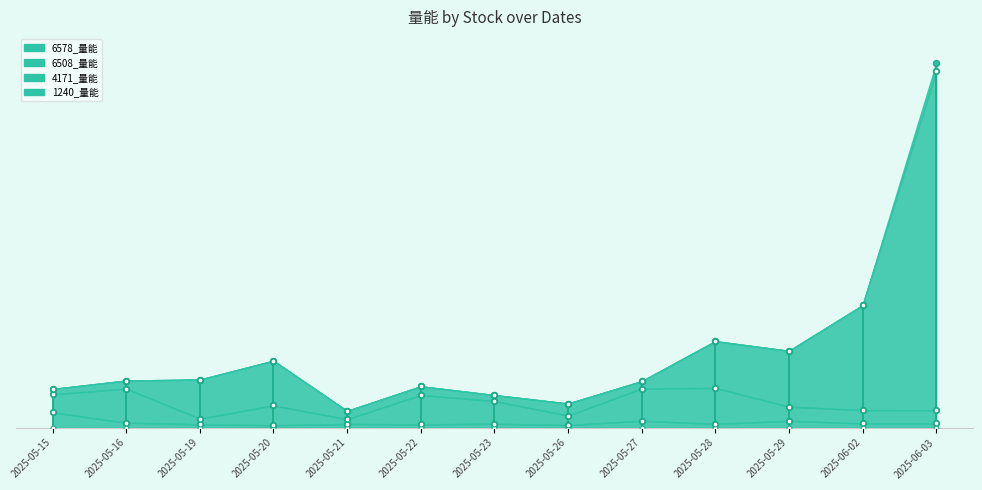

Which series contains the lowest Y value?

6578_量能